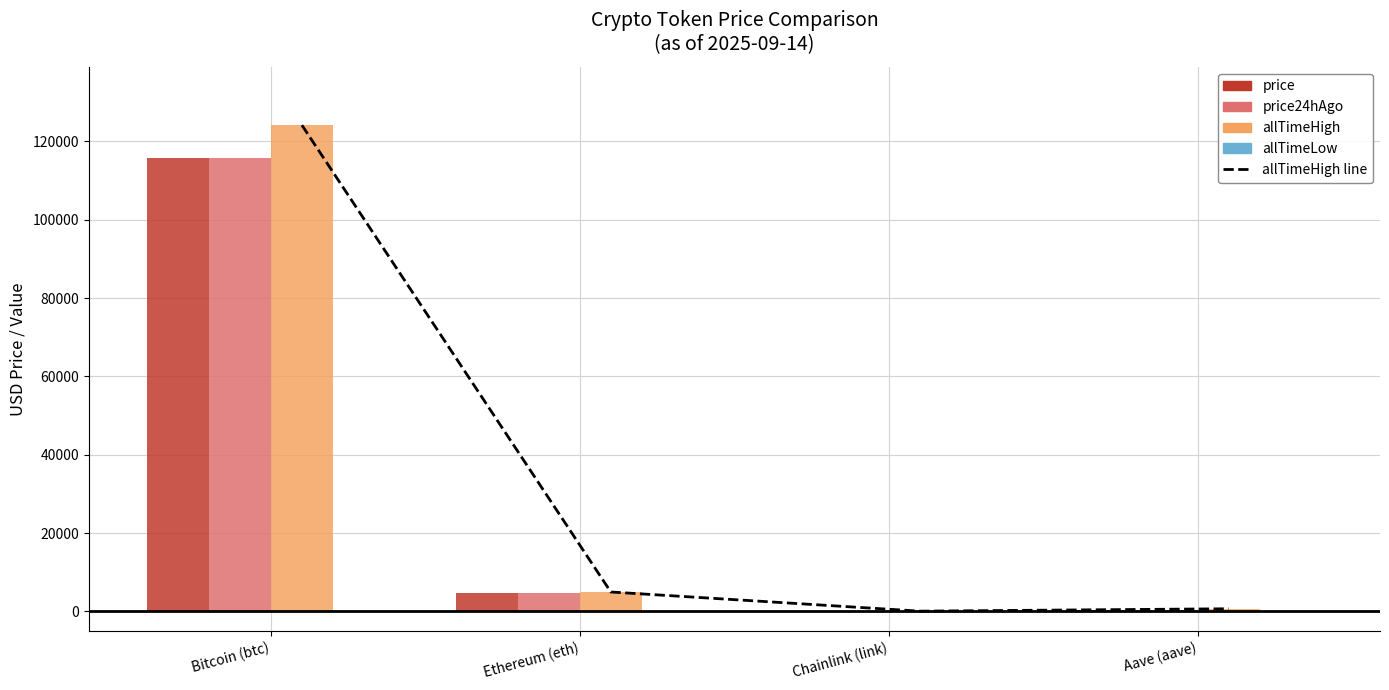

What is the average value of the allTimeLow series?

23.6